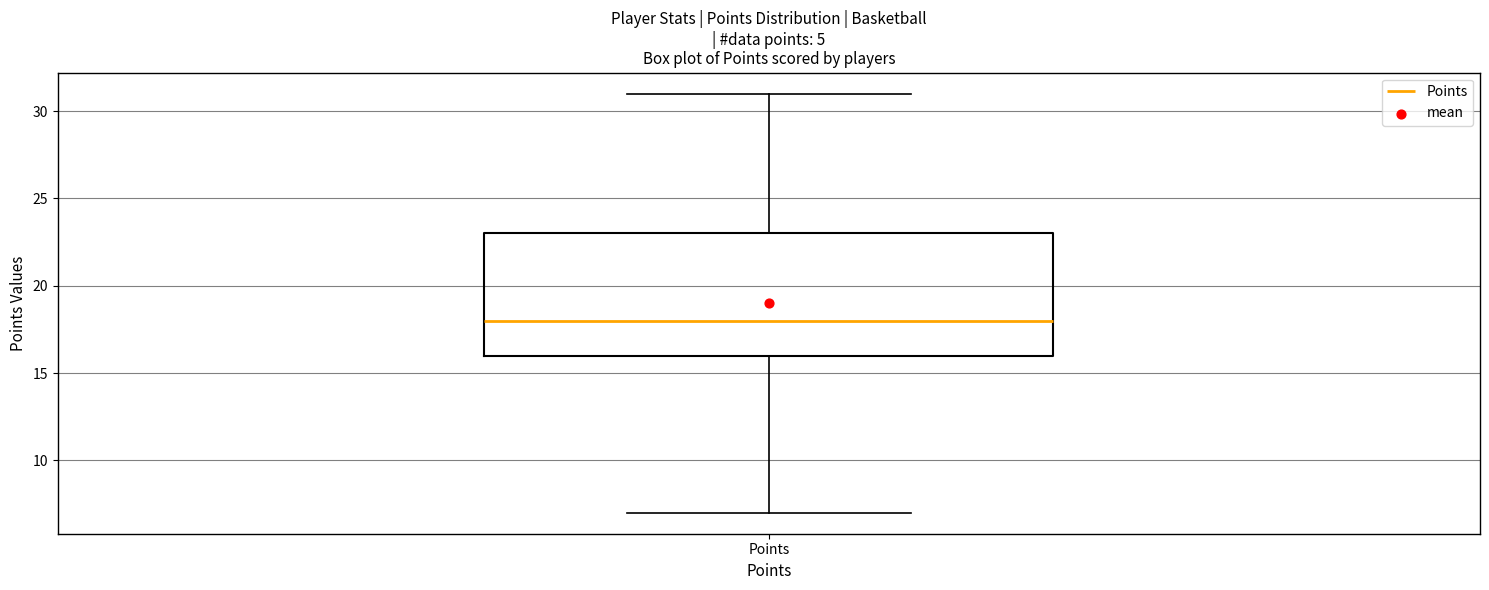

Read this box plot against the y-axis: the position of the median line, the range covered by the box, and the ends of both whiskers. The values are not printed on the chart, so give them approximately, as read against the axis.

median 18, box 16 to 23, whiskers 7 to 31